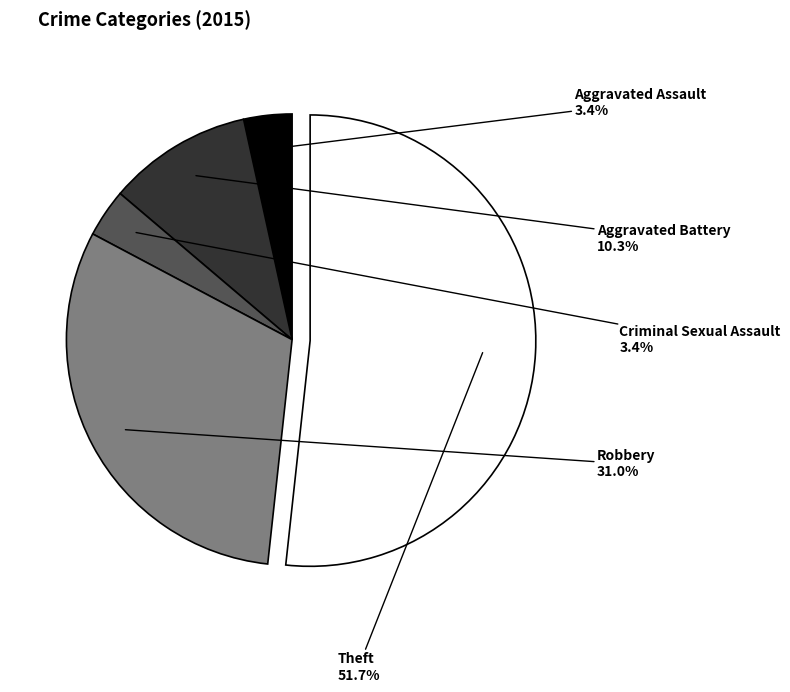

Does any single category account for the majority?

Yes